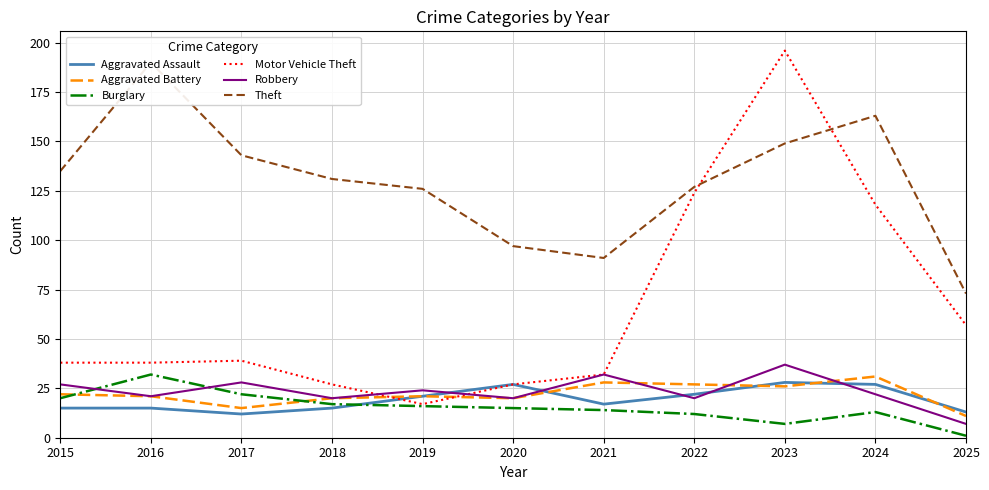

Is it true that Aggravated Battery equals 16 at 2022?

False